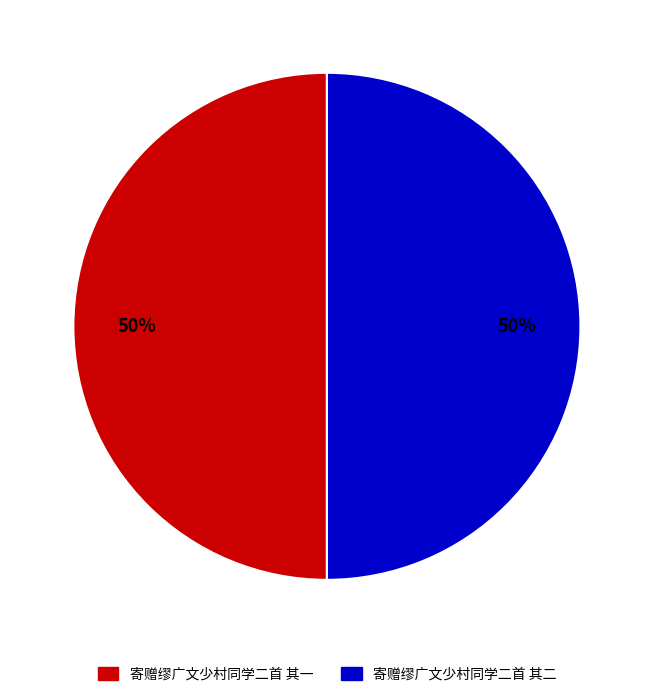

Count the number of slices in the pie.

2